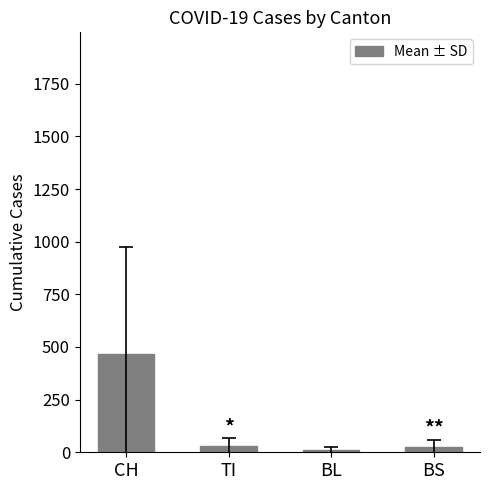

The chart shows a value of 608.9 at CH. True or false?

False